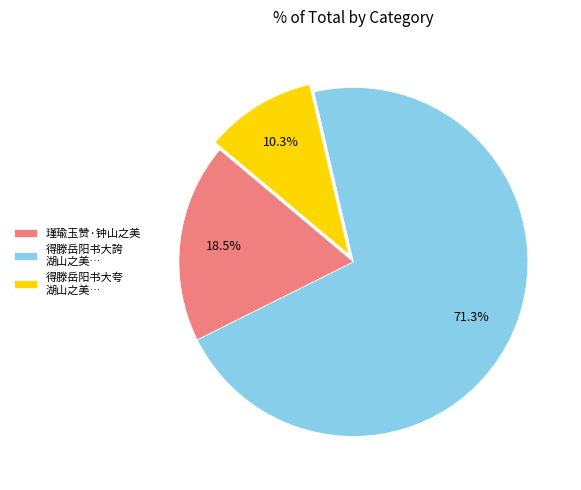

To the nearest percent, what is the difference between the largest and smallest slice percentages?

61%